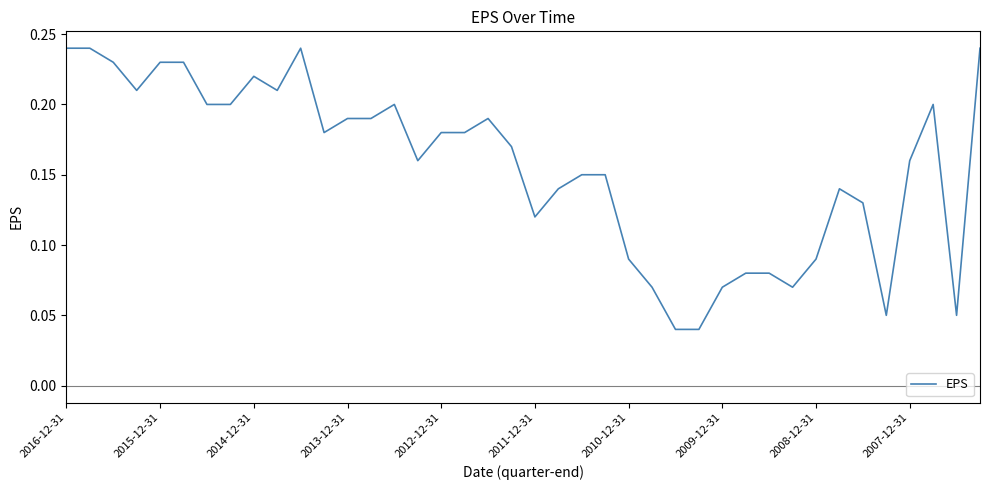

How many points are lower than both their immediate neighbors (excluding endpoints)?

8